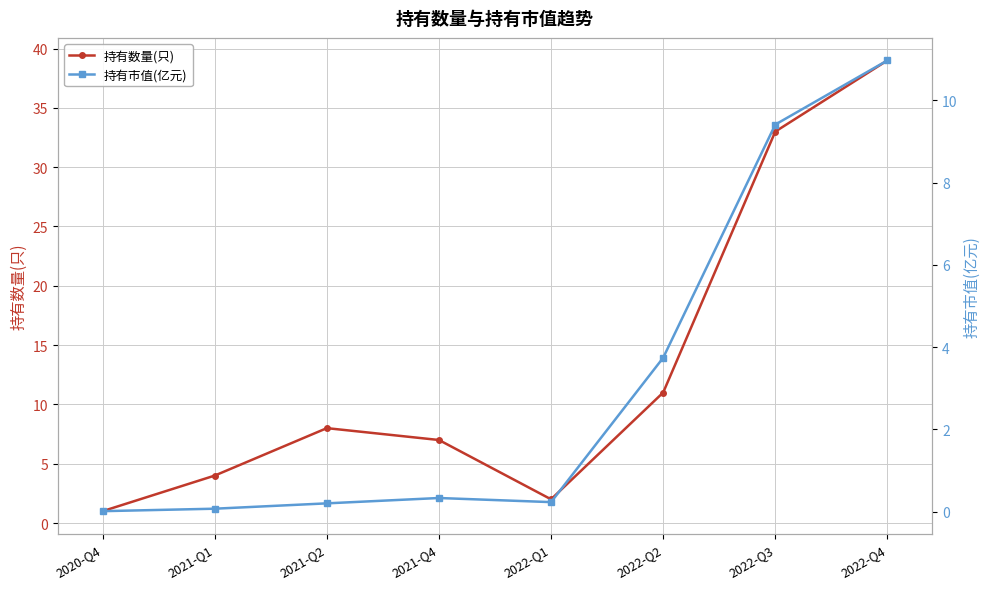

How many series are shown in this chart?

2